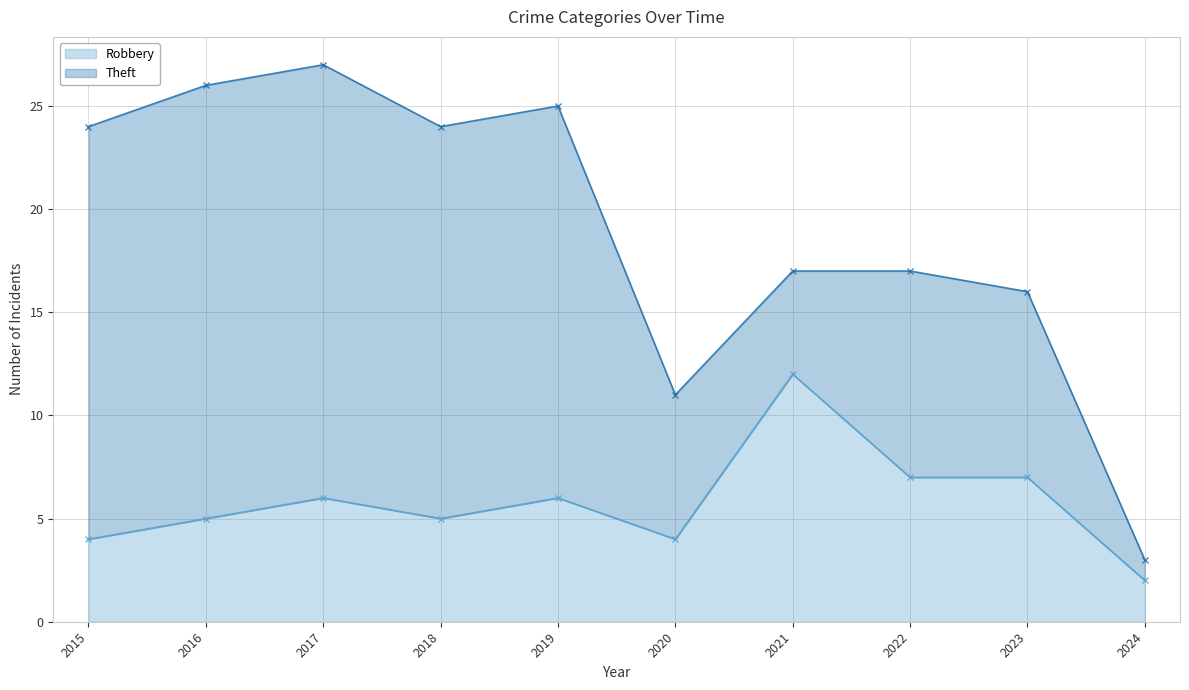

Read the value at 2023, to the nearest 5.

5